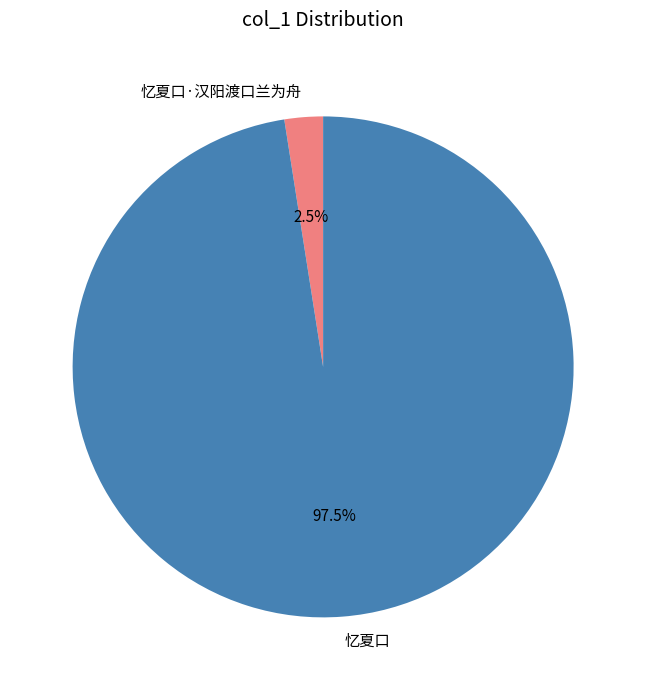

How much of the chart is everything except 忆夏口?

2.5%